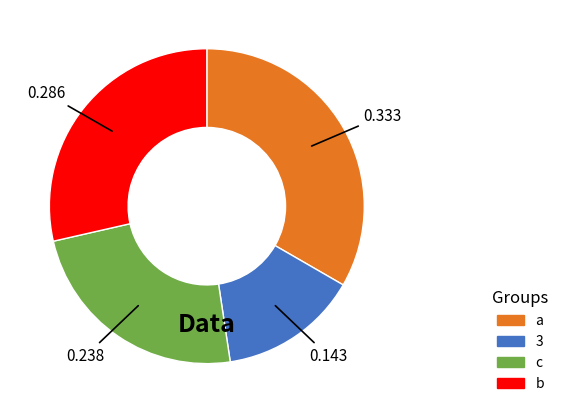

Is the sum of 3 and a greater than half?

No